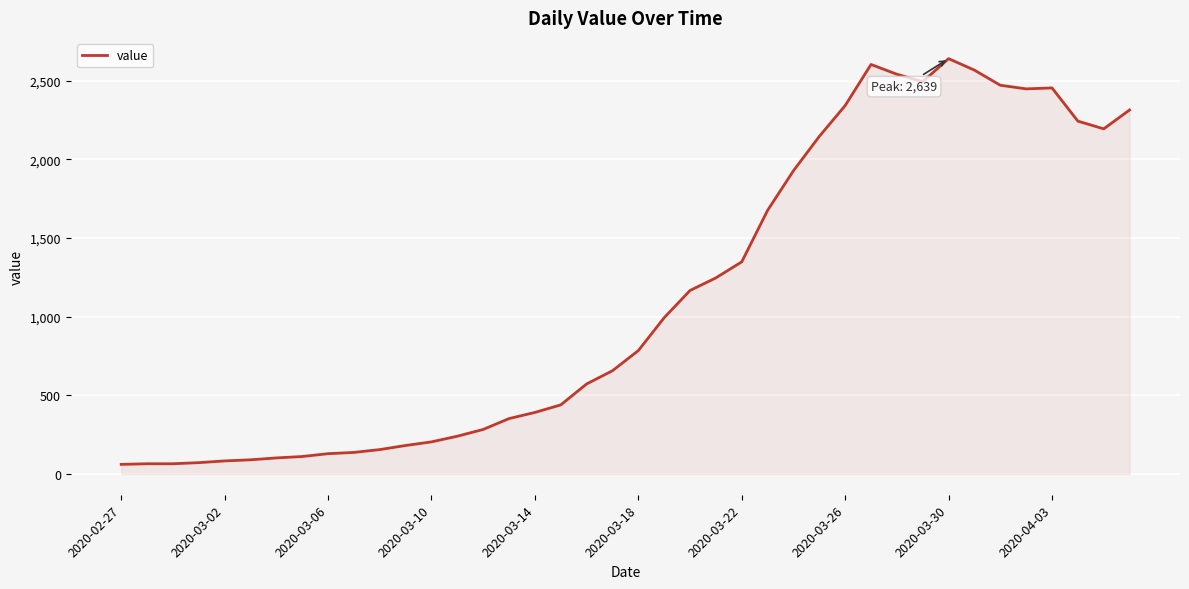

What is the difference between the second highest and second lowest values?

2537